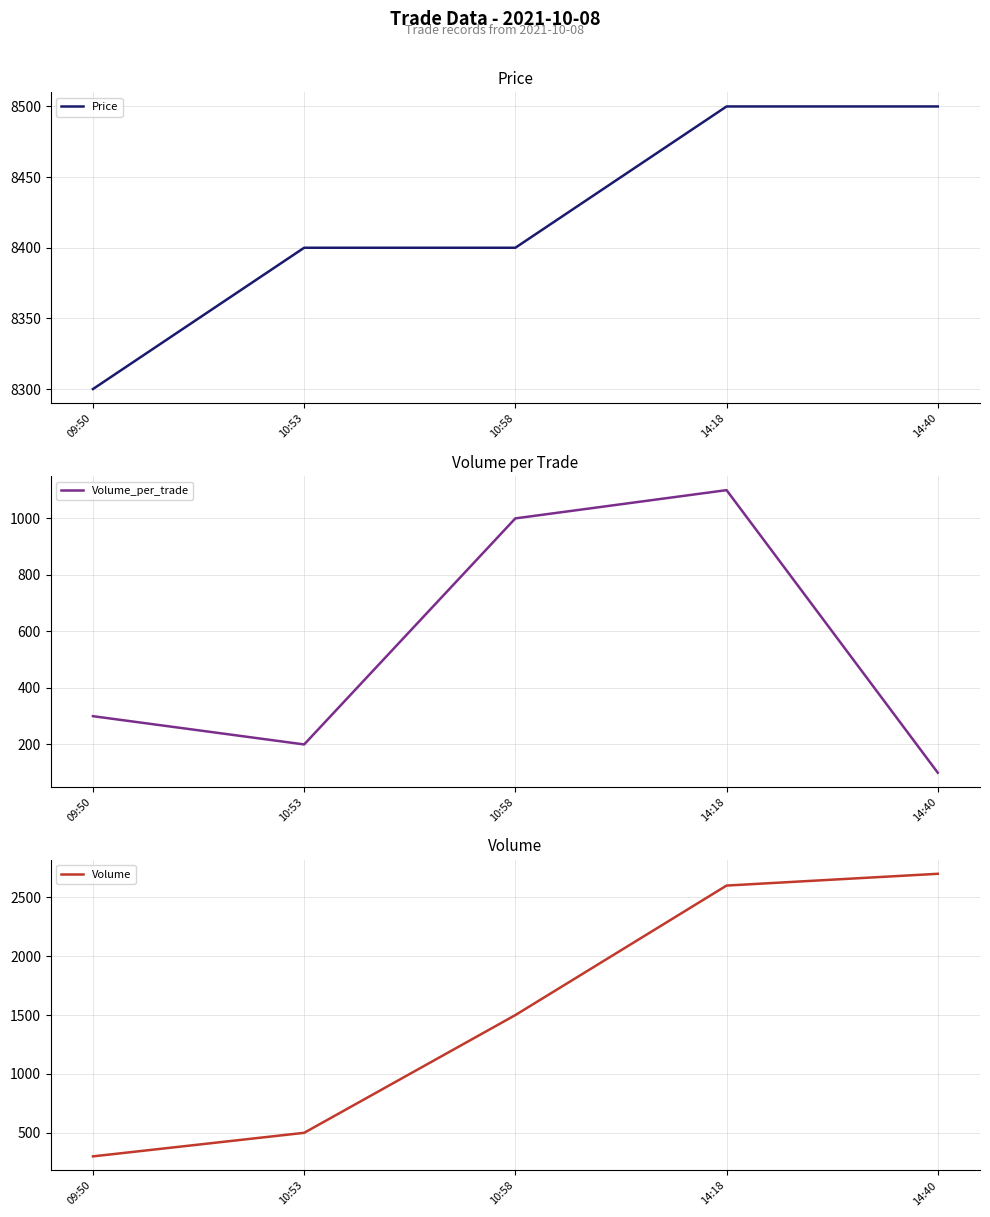

True or false: Volume_per_trade has more than 0 interior local peaks.

True